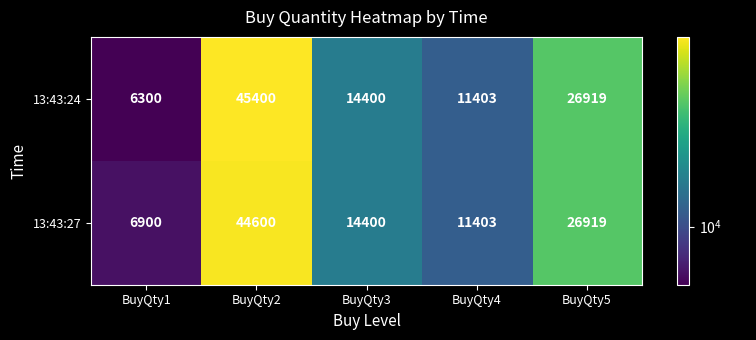

What is the total value across all series at BuyQty5?

53838